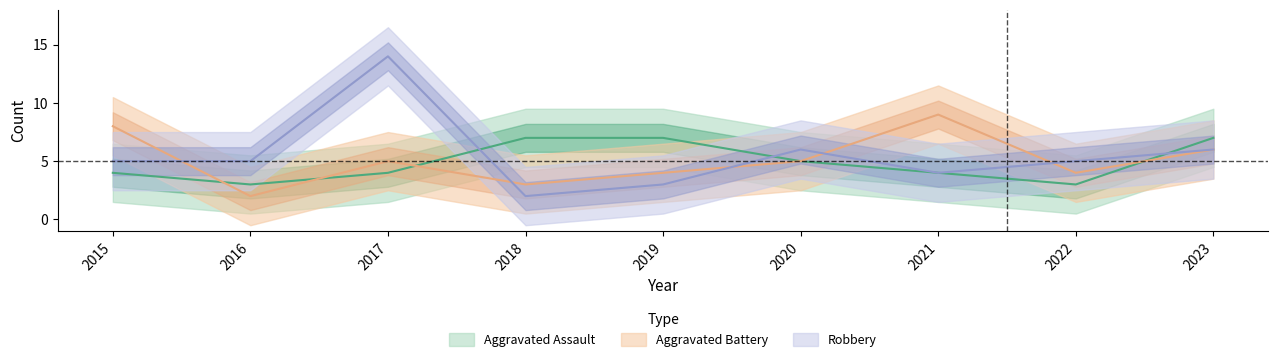

At which label does Robbery first exceed 5?

2017